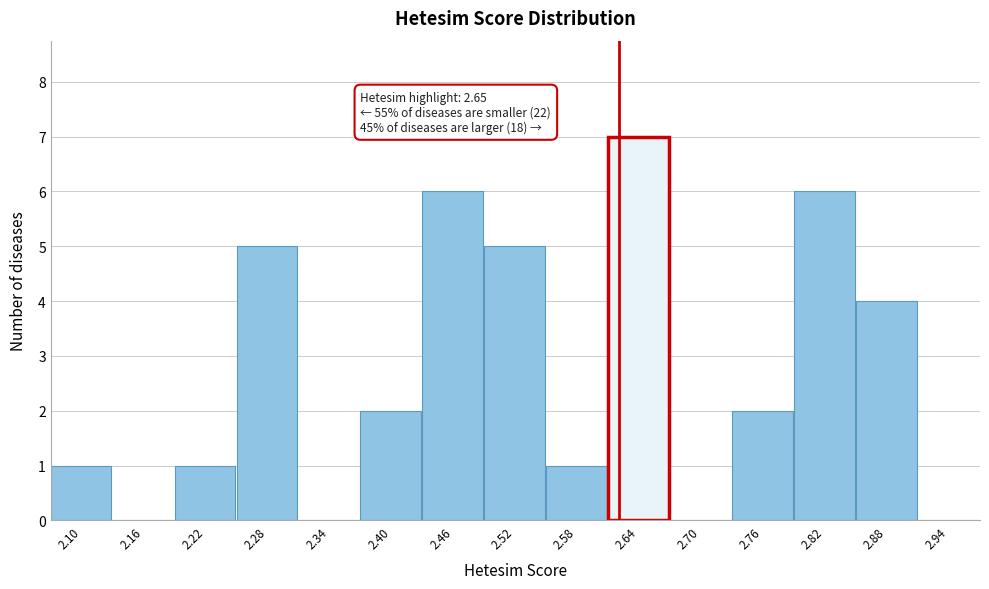

Reading right to left, transcribe all the data shown in this chart.

2.94=0	2.88=4	2.82=6	2.76=2	2.70=0	2.64=7	2.58=1	2.52=5	2.46=6	2.40=2	2.34=0	2.28=5	2.22=1	2.16=0	2.10=1